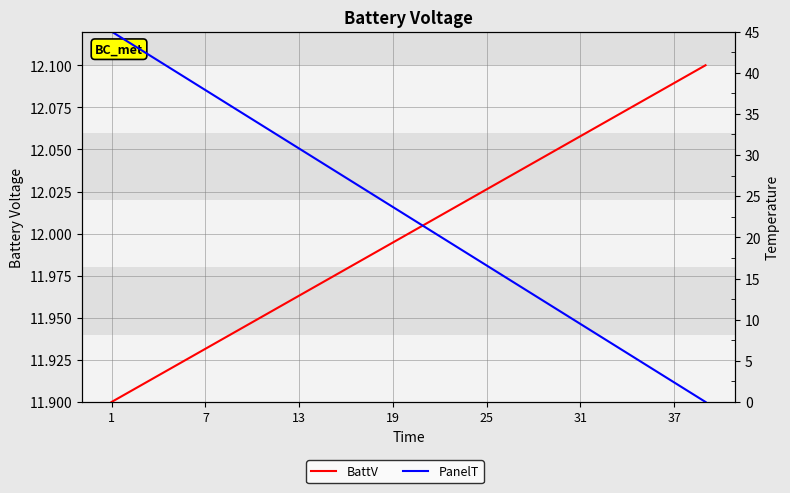

Is the value of BattV at 7 greater than the value of PanelT at 7?

No